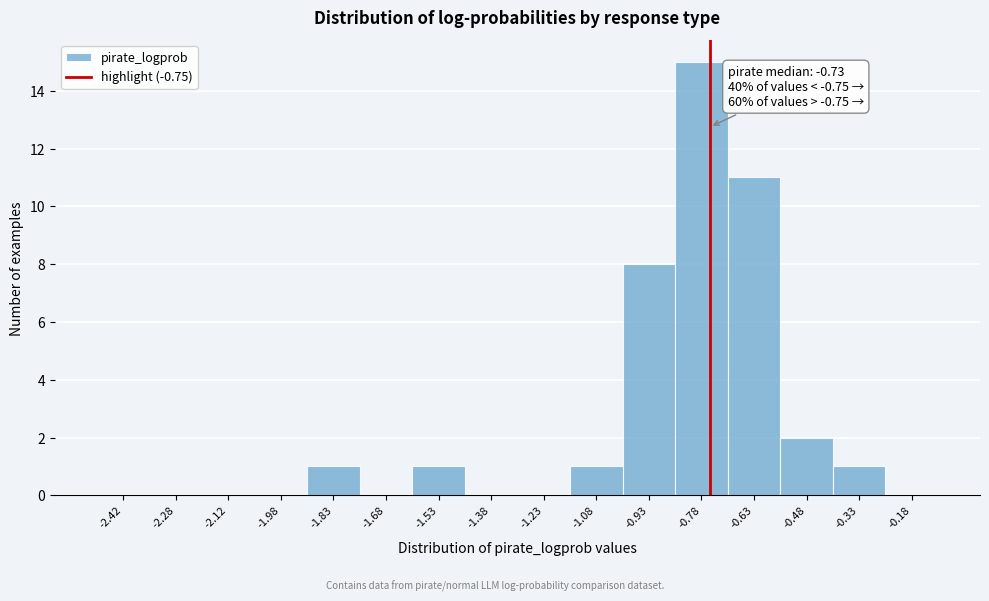

Over which range of the x-axis is the bar tallest?

-0.85 to -0.70